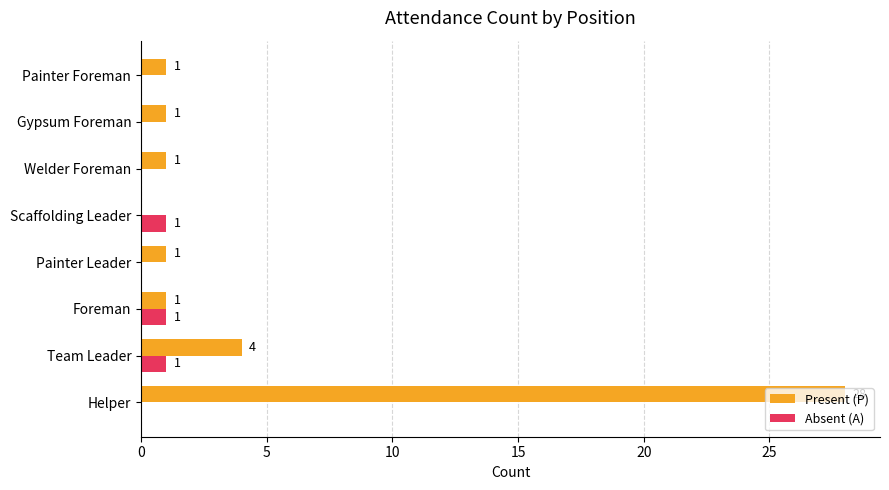

What is the sum of all Absent (A) values?

3